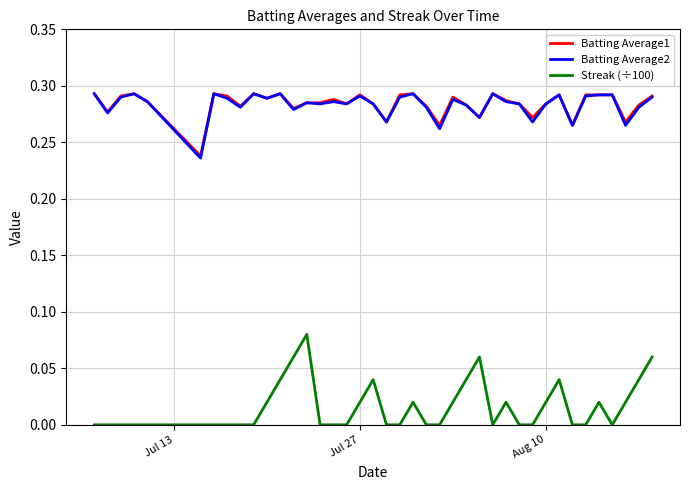

True or false: Streak (÷100) and Batting Average2 cross at least once.

False